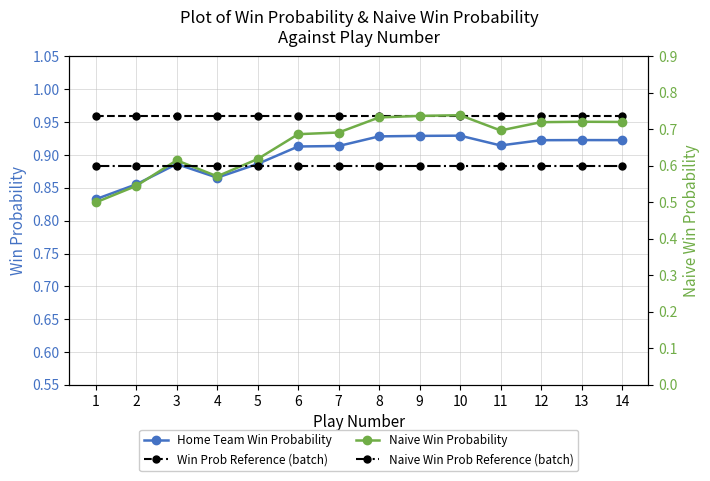

At 11, list the series in order from largest to smallest.

Win Prob Reference (batch), Home Team Win Probability, Naive Win Probability, Naive Win Prob Reference (batch)